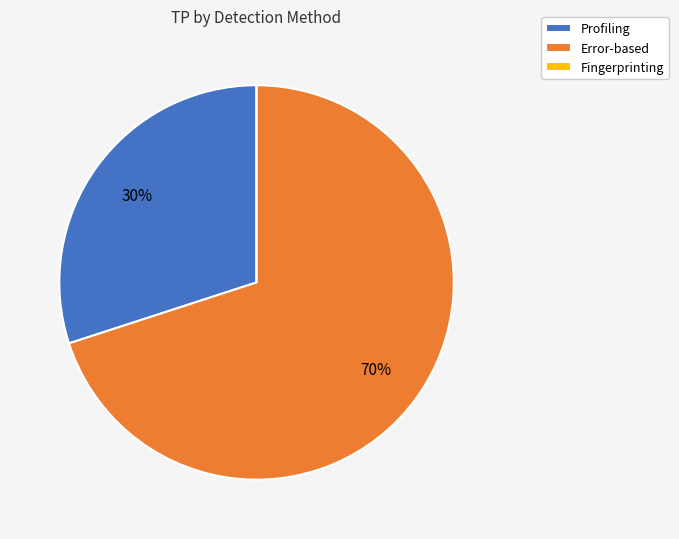

True or false: Error-based accounts for 70% of the total.

True